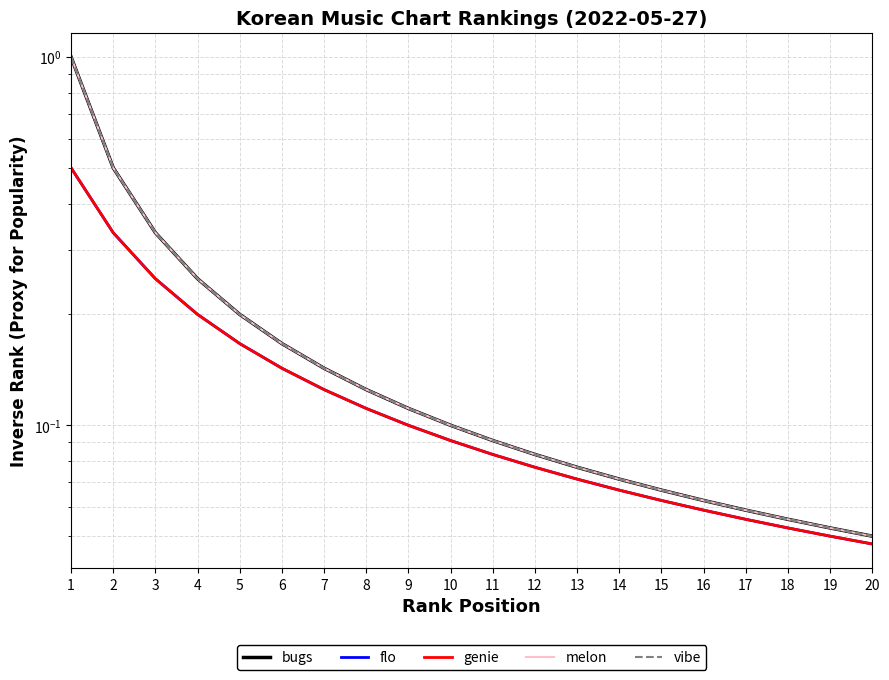

True or false: bugs and flo cross at least once.

False